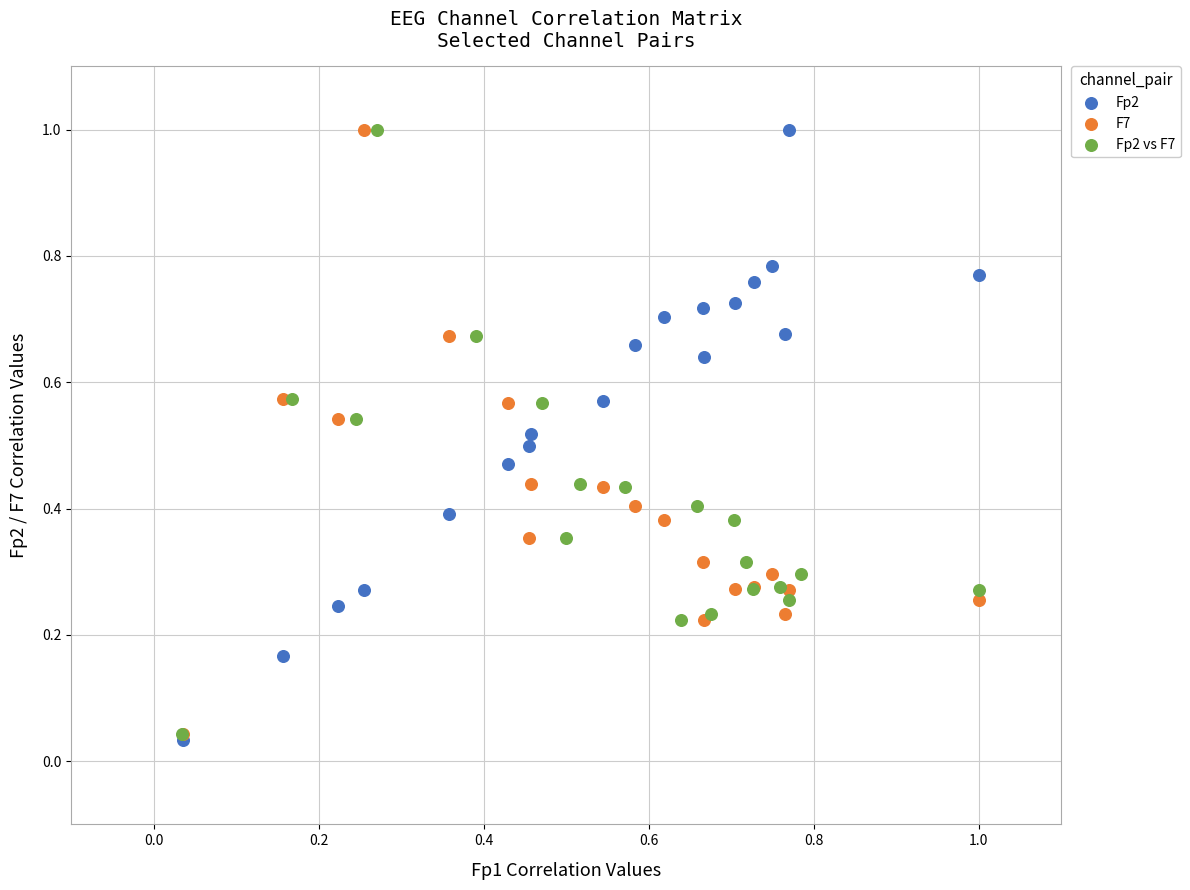

What are all the series names shown in the legend?

Fp2, F7, Fp2 vs F7